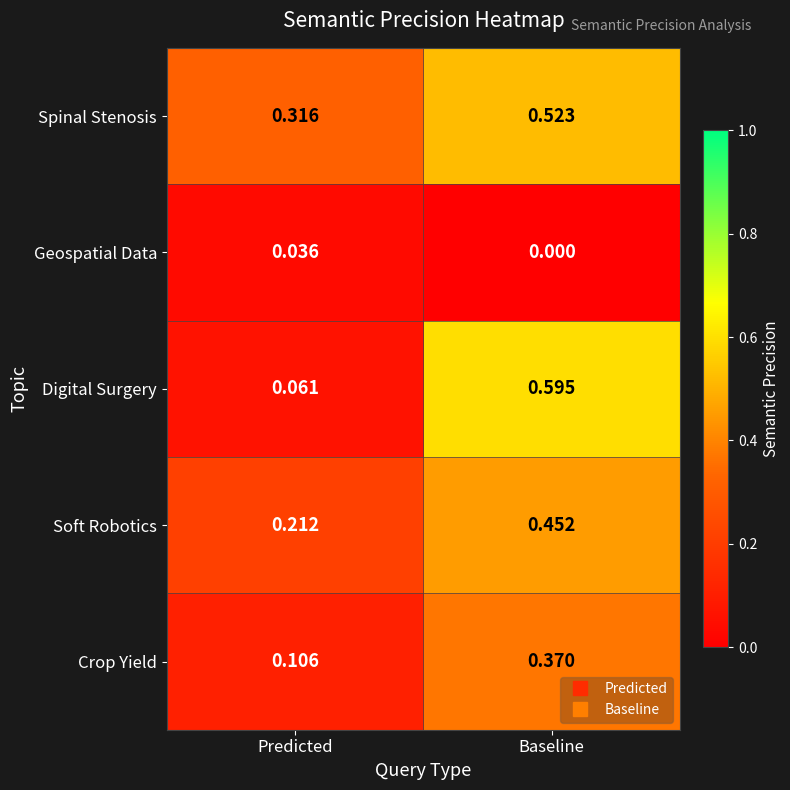

Which series has the largest range (max minus min)?

Digital Surgery